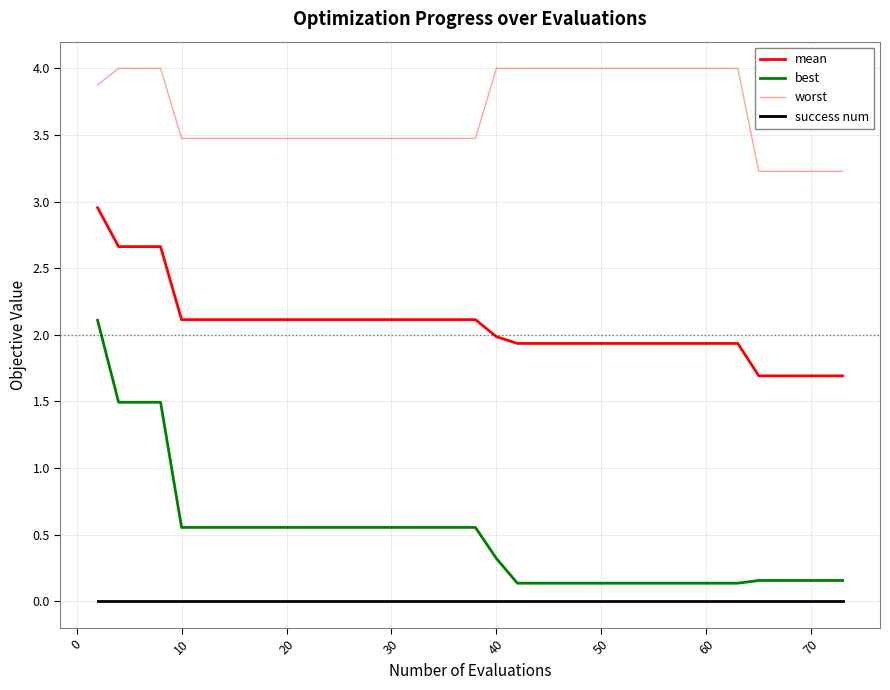

Which series has the largest total across all categories?

worst